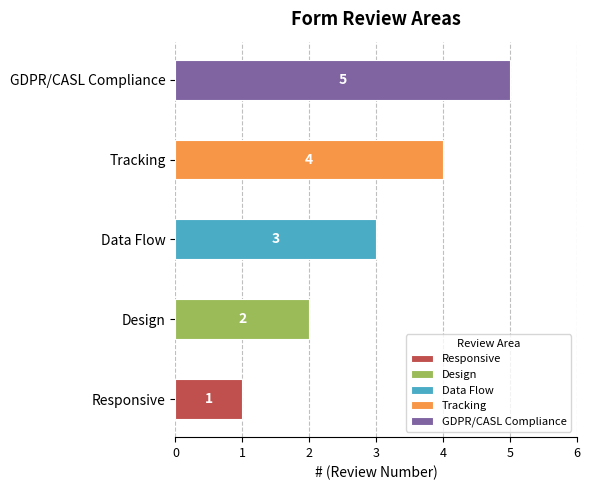

Rank the categories by value from lowest to highest.

Responsive, Design, Data Flow, Tracking, GDPR/CASL Compliance